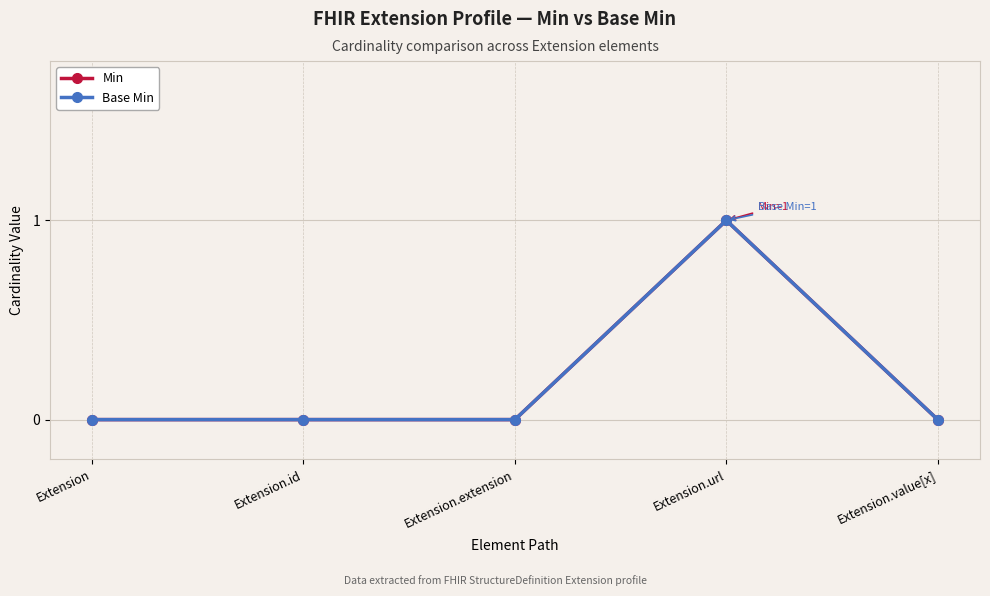

Does the chart have visible grid lines?

Yes